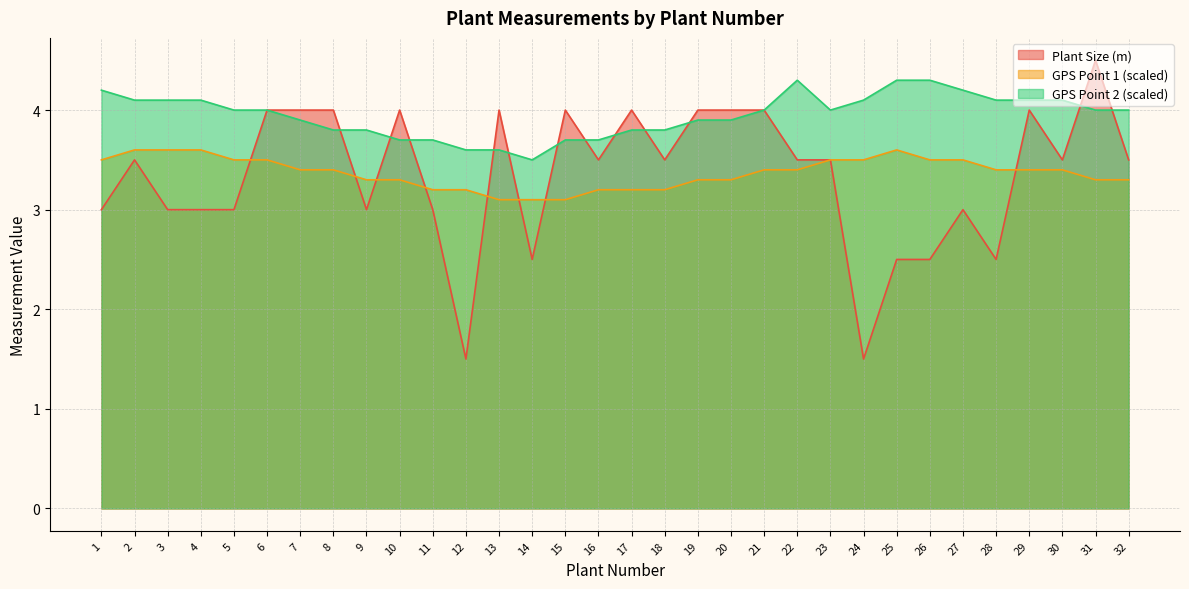

Where is the first local maximum for GPS Point 2 (scaled)?

22